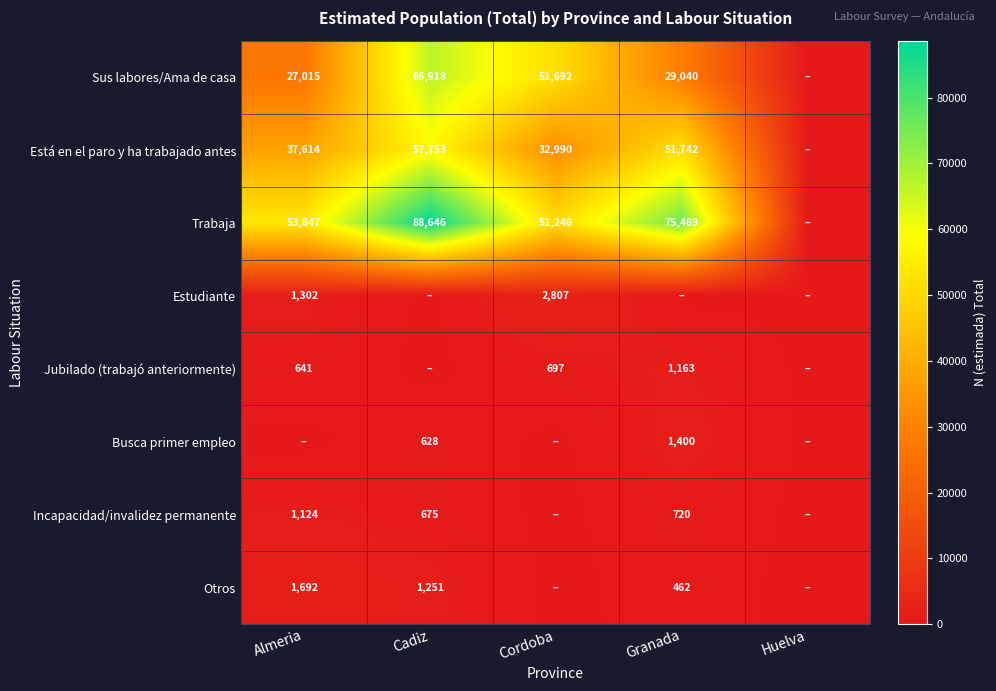

The Estudiante series shows 1890 at Cordoba. True or false?

False